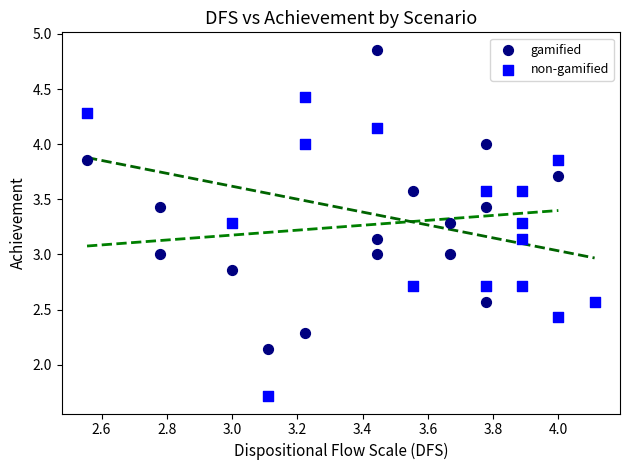

What are all the series names shown in the legend?

gamified, non-gamified